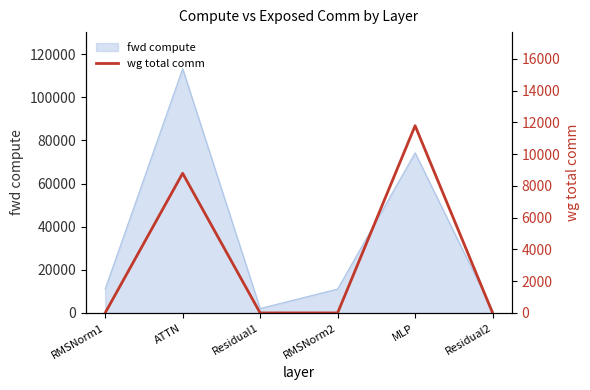

Reading right to left, extract all data points from this chart.

Residual2=0.0	MLP=11785.3	RMSNorm2=0.0	Residual1=0.0	ATTN=8791.0	RMSNorm1=0.0